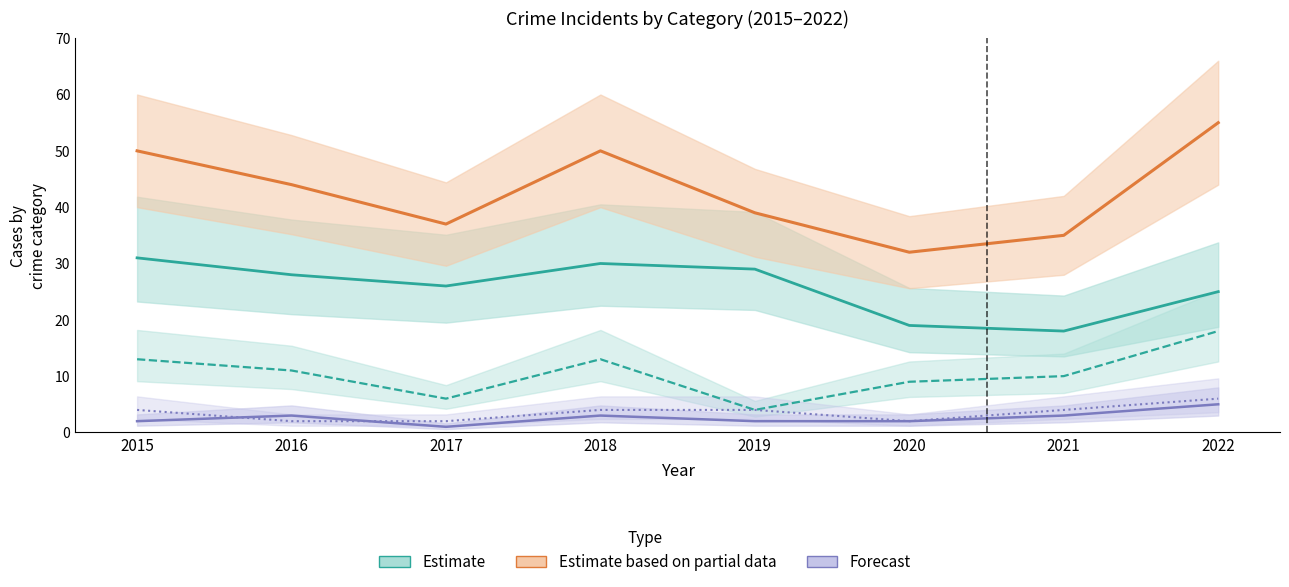

What is the value of the Aggravated Battery (Forecast) point at the 4th from the left?

4